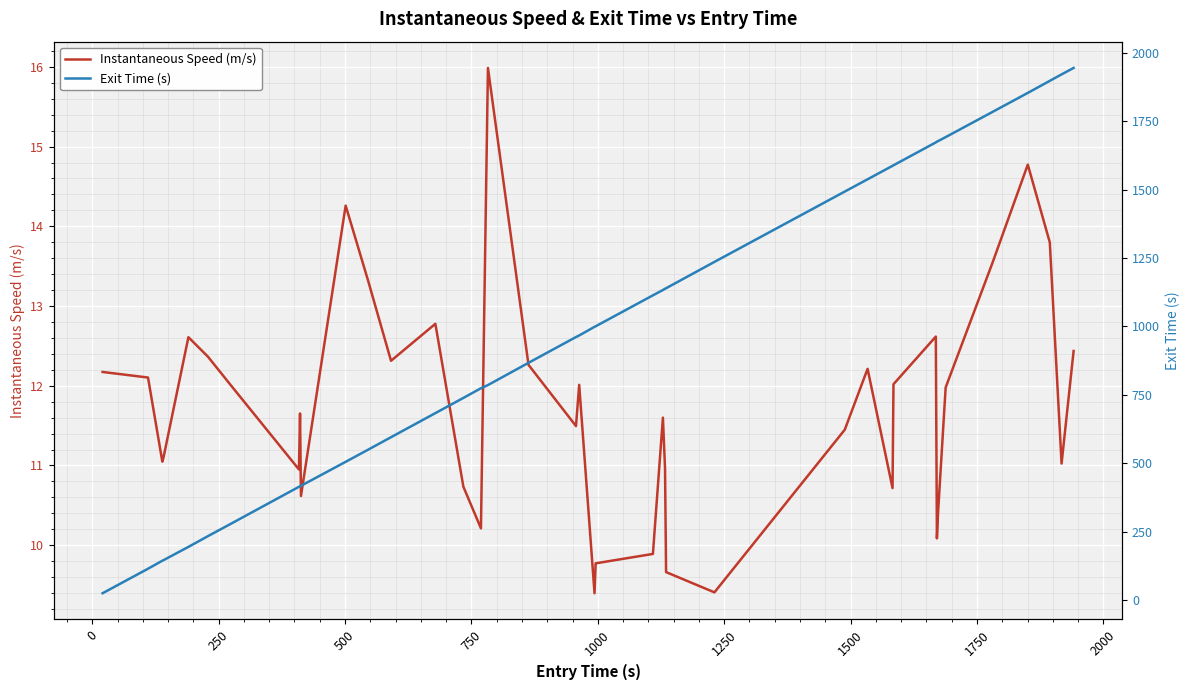

What is the highest value of the Instantaneous Speed (m/s) series?

16.0